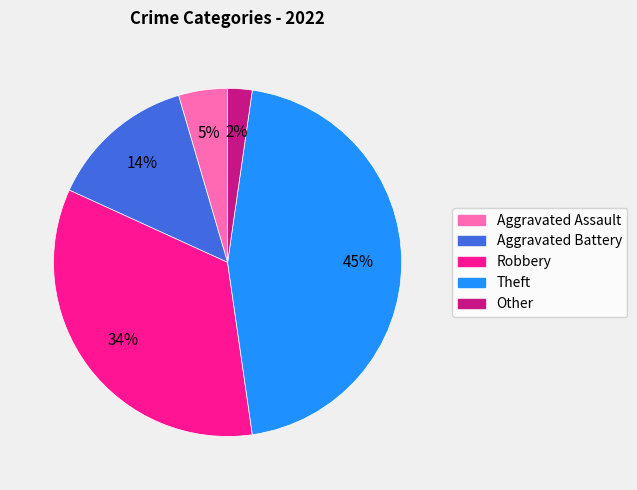

What percentage is the Other slice, to the nearest percent?

2%